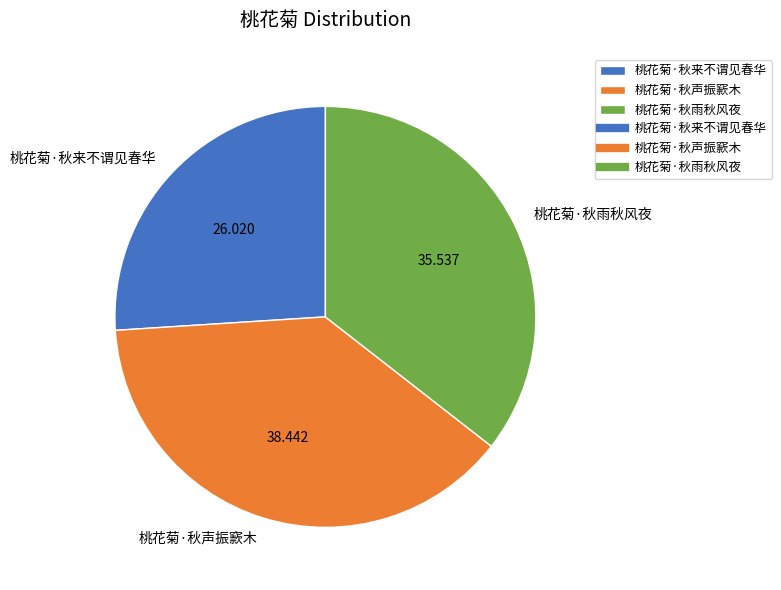

Rank the categories by value from lowest to highest.

桃花菊·秋来不谓见春华, 桃花菊·秋雨秋风夜, 桃花菊·秋声振窾木